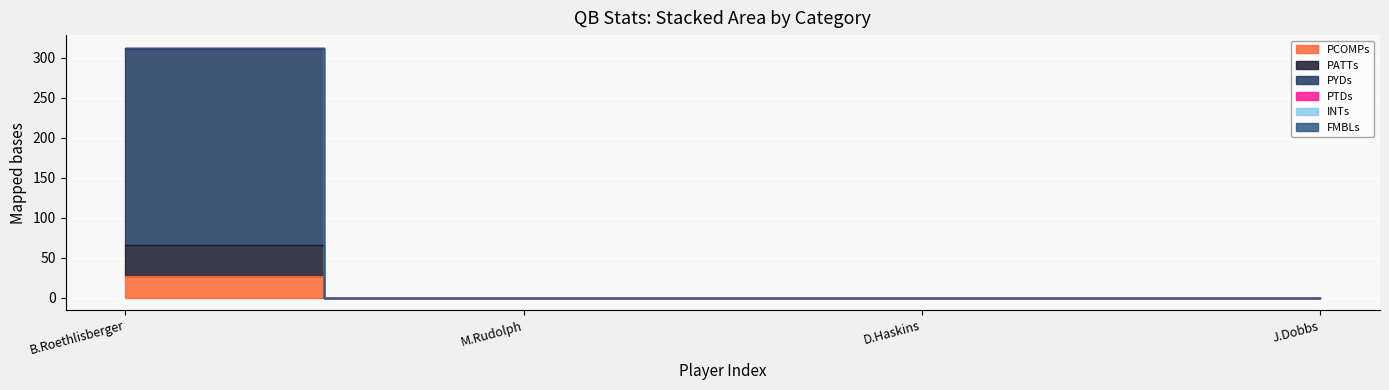

Reading right to left, what are all the values shown in this chart?

PCOMPs: 0.0	0.0	0.0	26.4
PATTs: 0.0	0.0	0.0	65.3
PYDs: 0.0	0.0	0.0	310.9
PTDs: 0.0	0.0	0.0	312.1
INTs: 0.0	0.0	0.0	312.5
FMBLs: 0.0	0.0	0.0	312.5